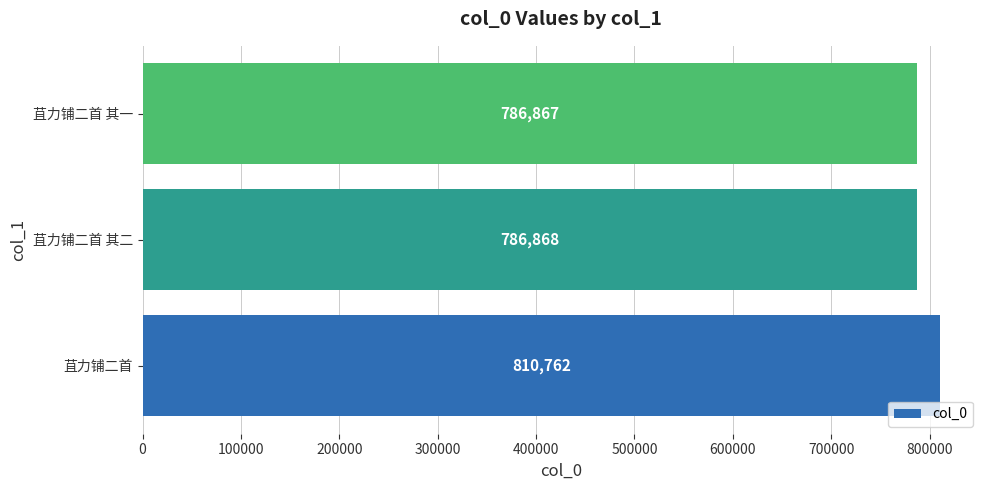

How many values are below 786868?

1